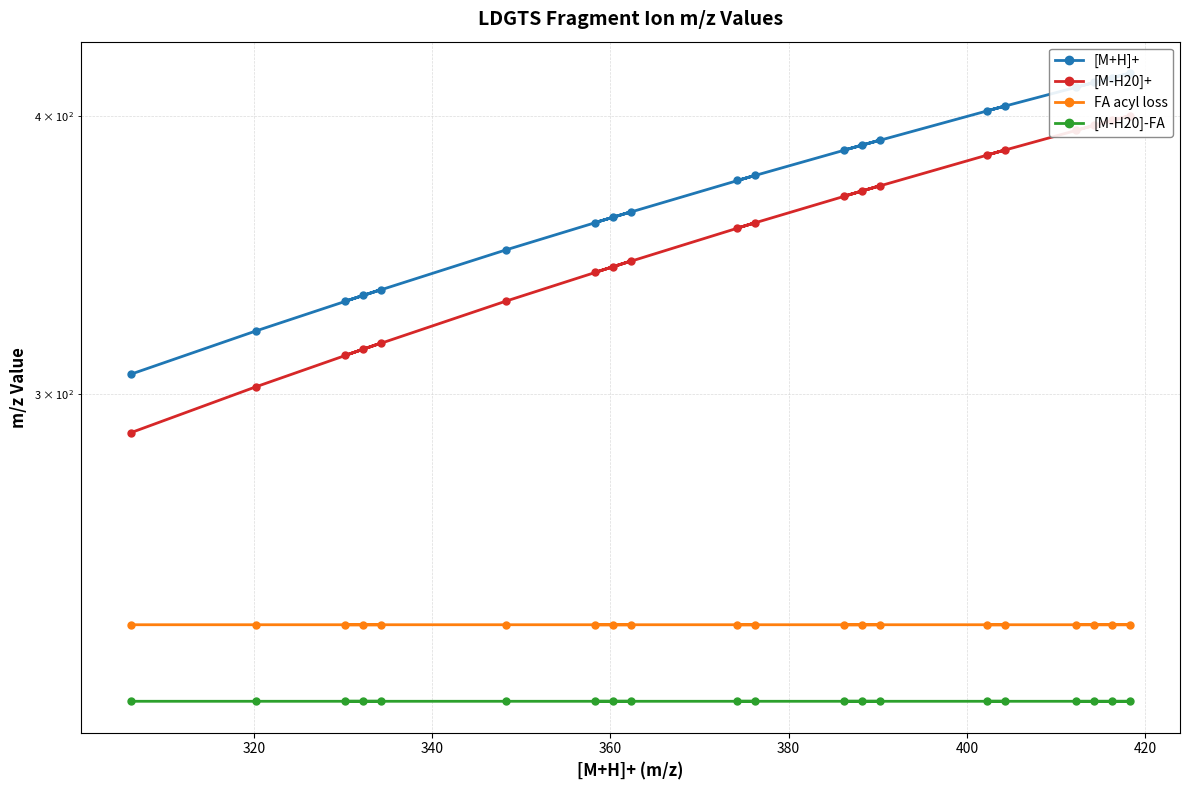

True or false: [M+H]+ and FA acyl loss intersect in this chart.

False